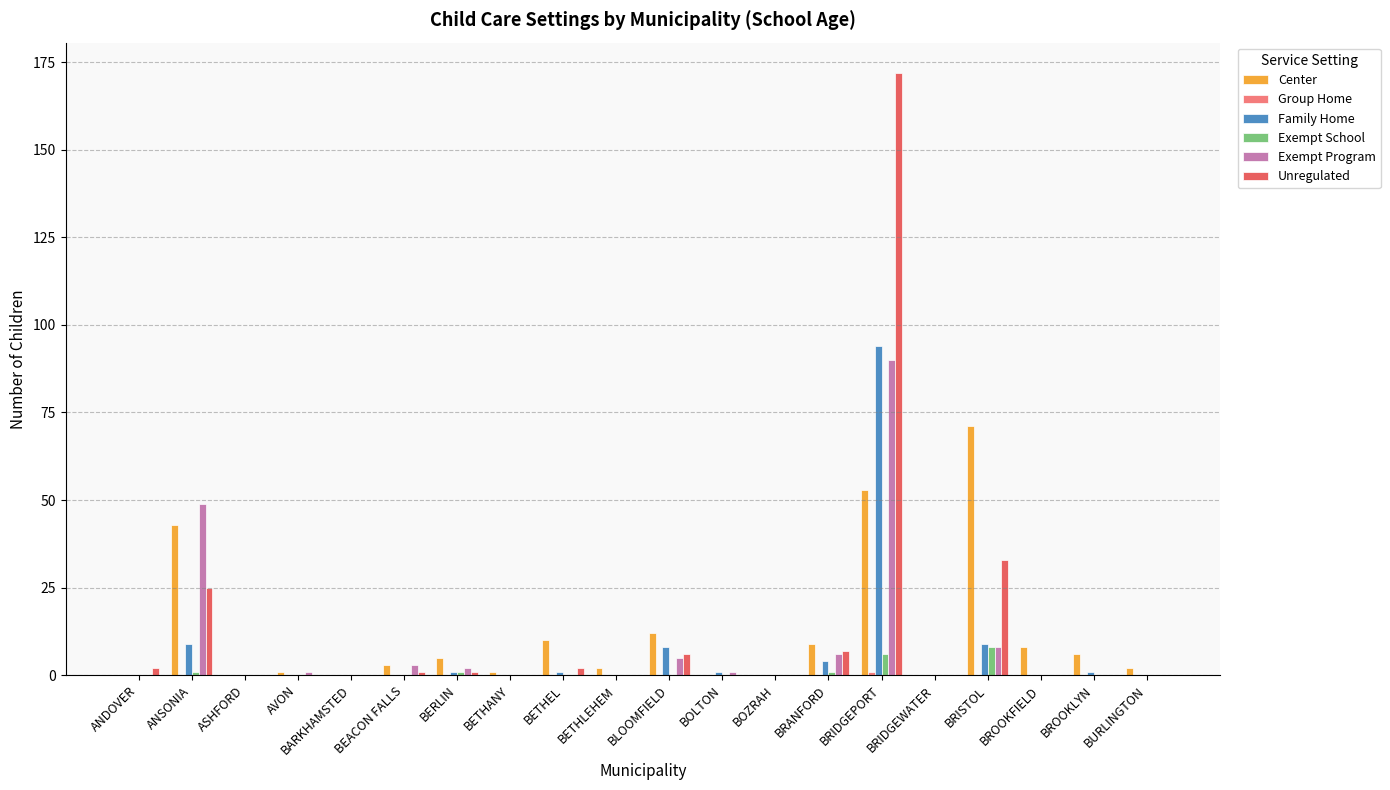

What is the maximum value shown in the chart?

172